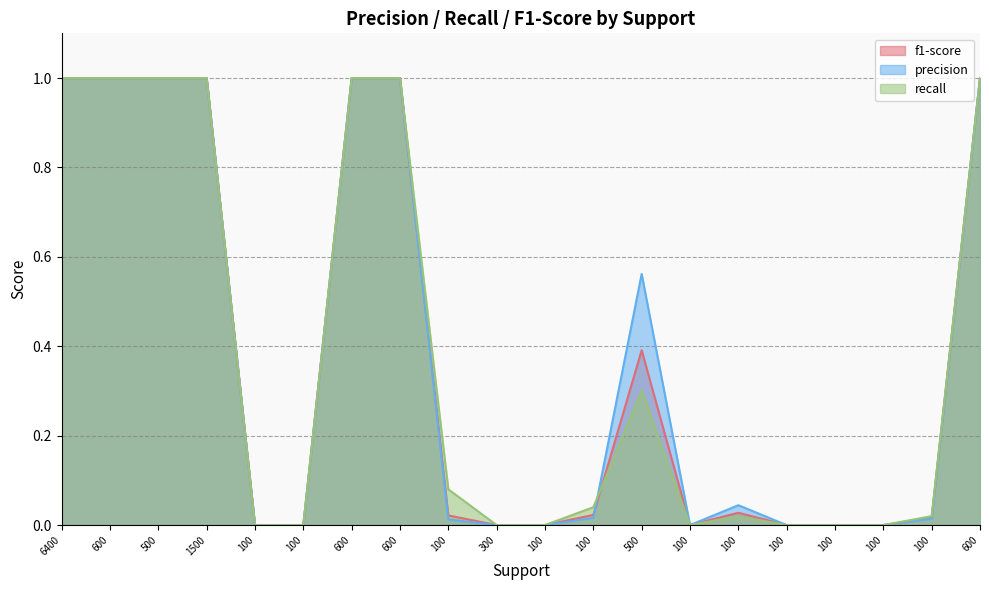

How many categories are shown in the chart?

20